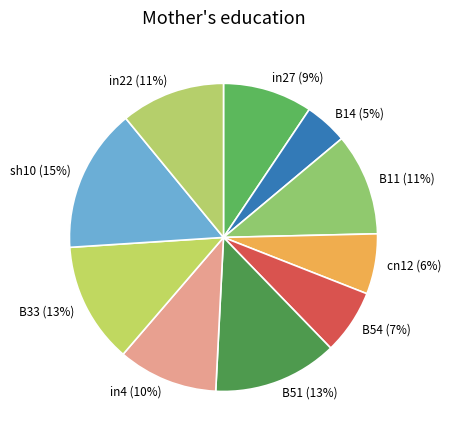

To the nearest percent, what is the average slice percentage?

10%